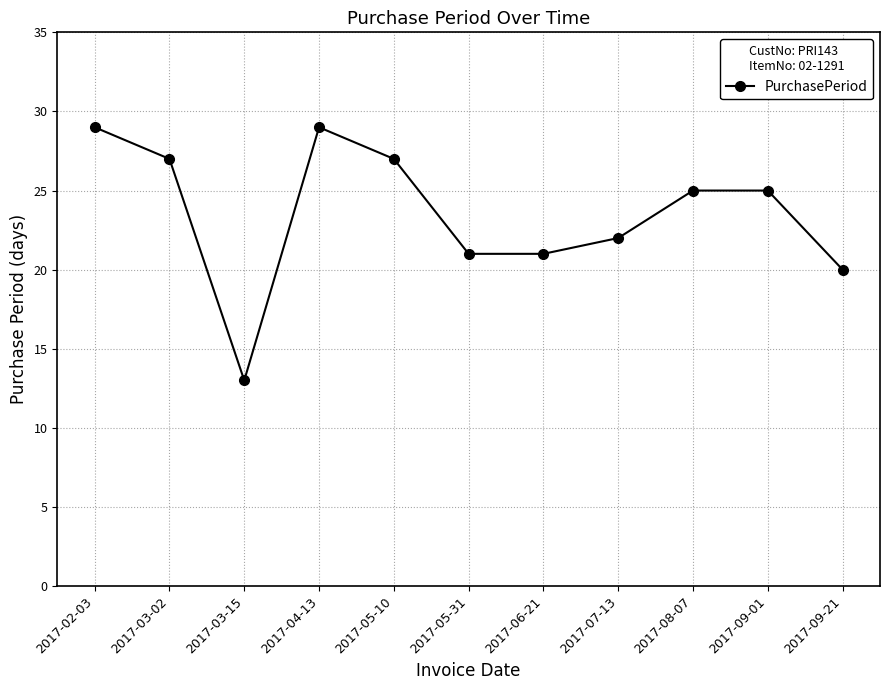

What is the smallest value displayed?

13